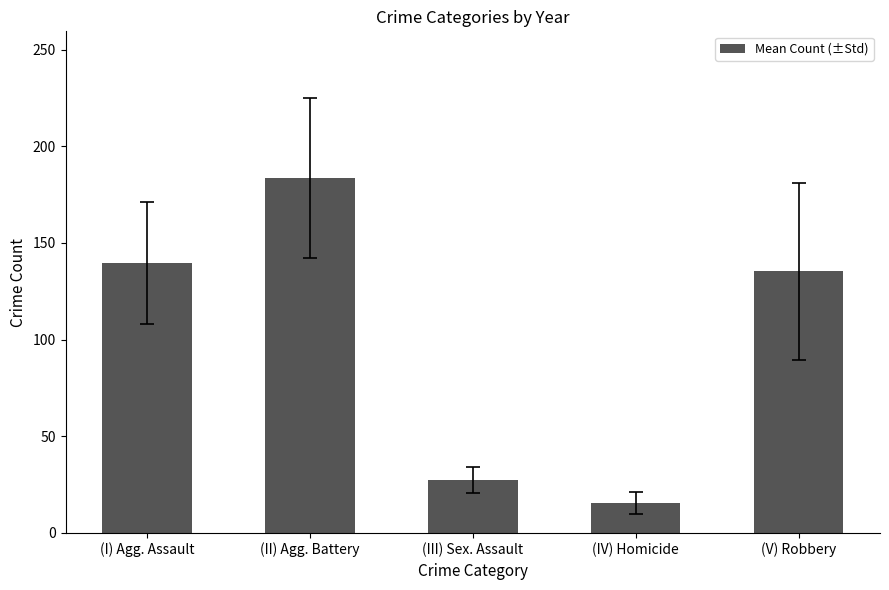

Which category has the highest value across all series?

(II) Agg. Battery